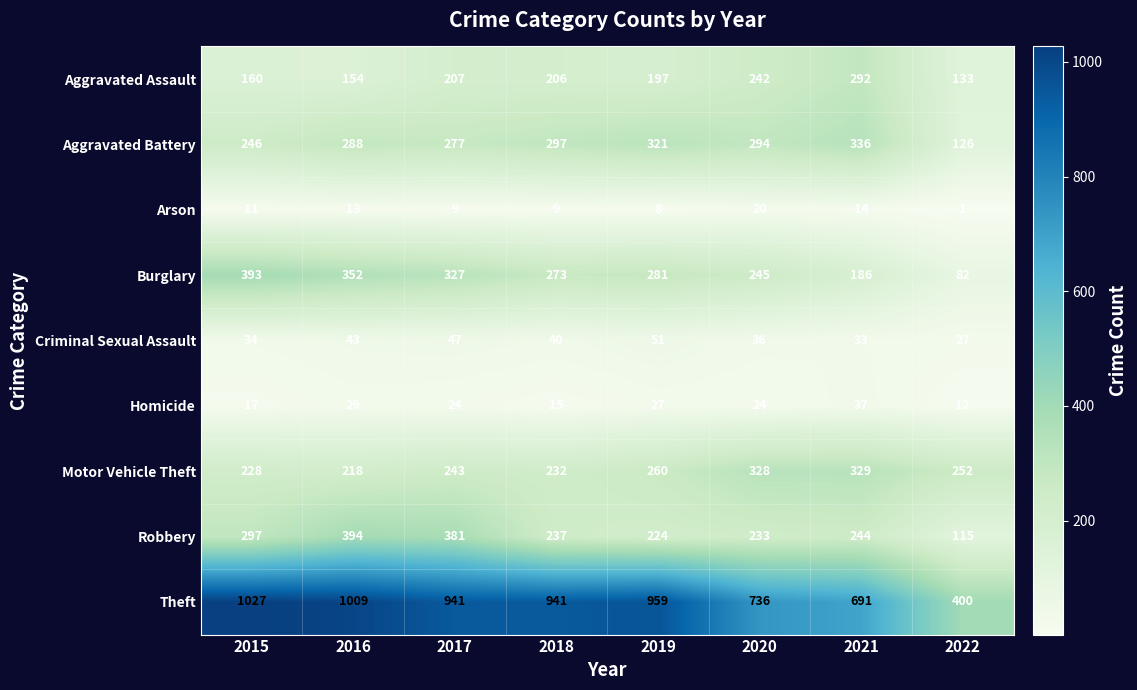

Is it true that Aggravated Assault equals 207 at 2017?

True